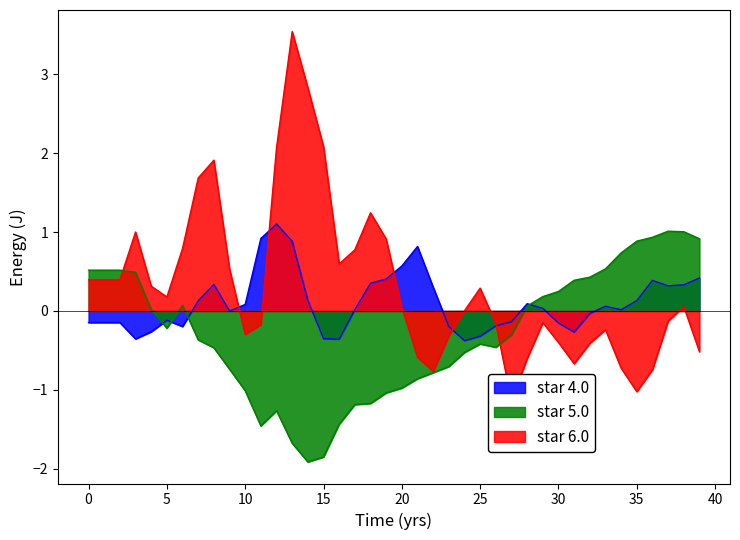

Rank the series by their average value, from lowest to highest.

col_3, col_2, col_4